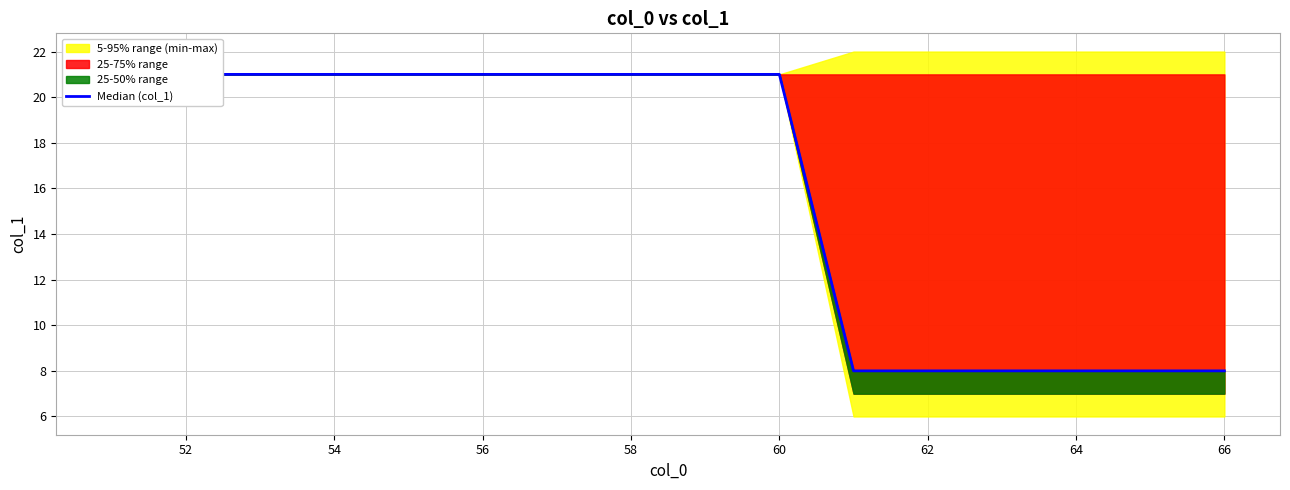

True or false: the data has more than 2 interior local peaks.

False